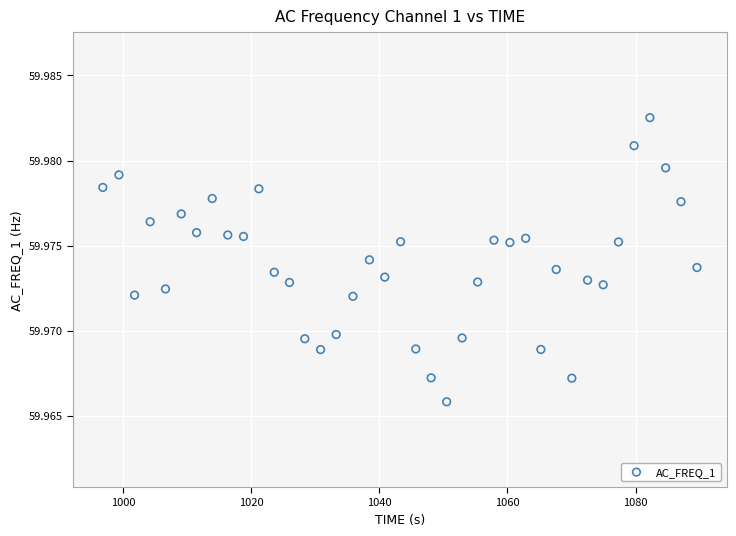

What is the range of X values (max minus min)?

92.7